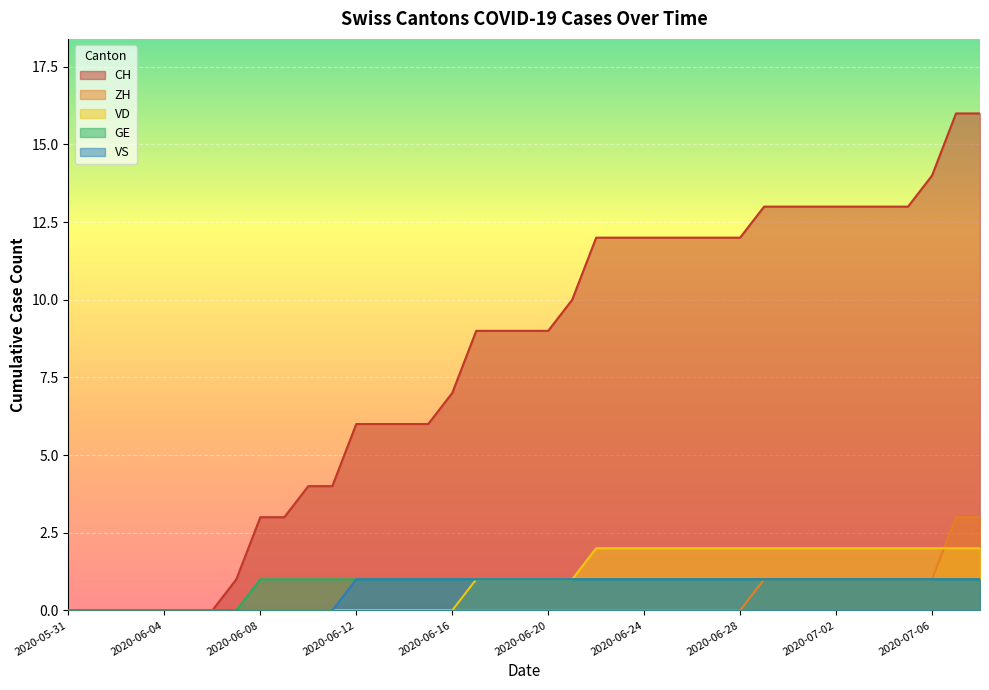

What is the total value across all series at 2020-06-25?

16